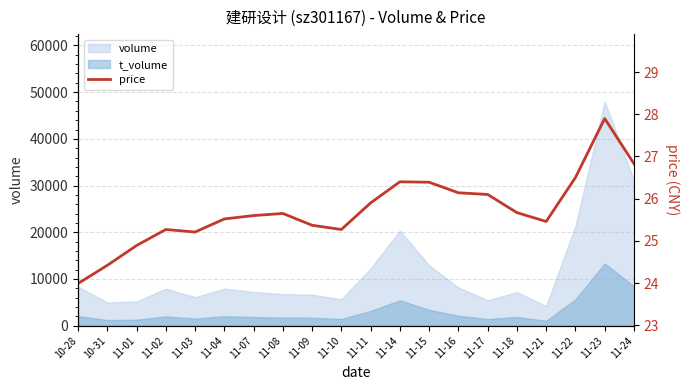

How many data points does each series have?

20